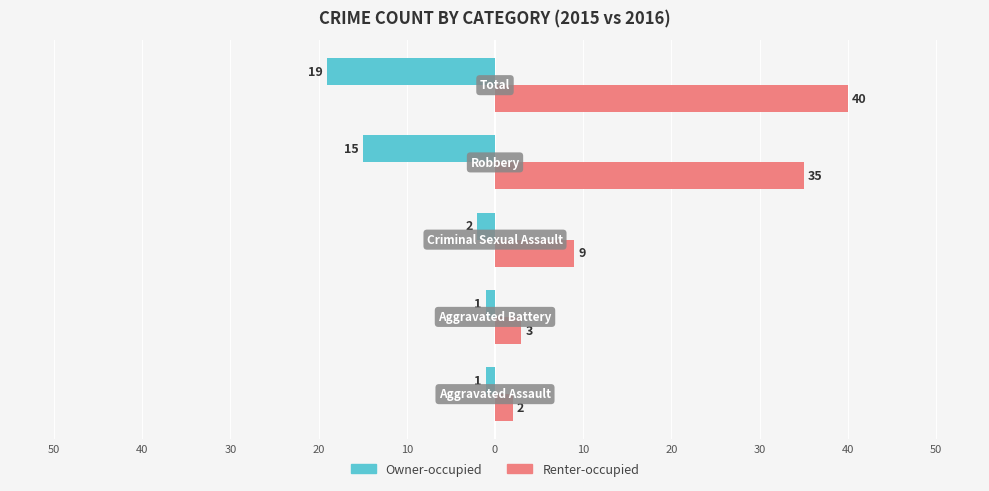

What is the highest value of the Owner-occupied series?

-1